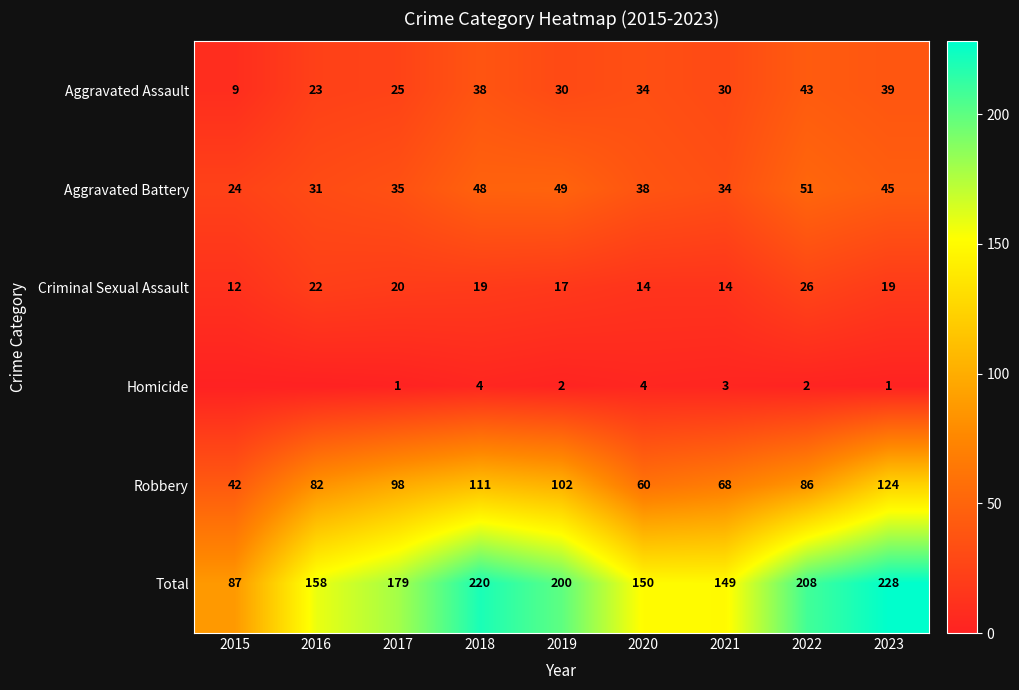

What is the average value of the Aggravated Battery series?

39